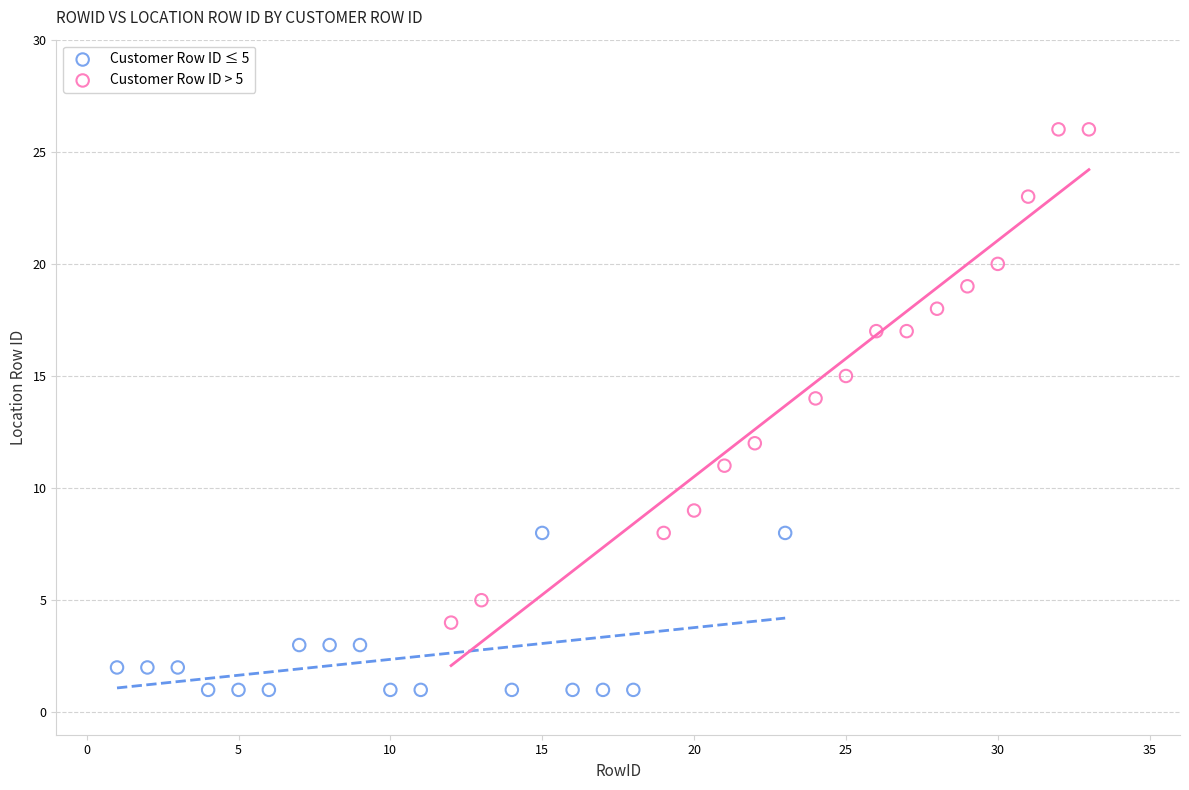

Which series has the largest Y range (max minus min)?

Customer Row ID > 5